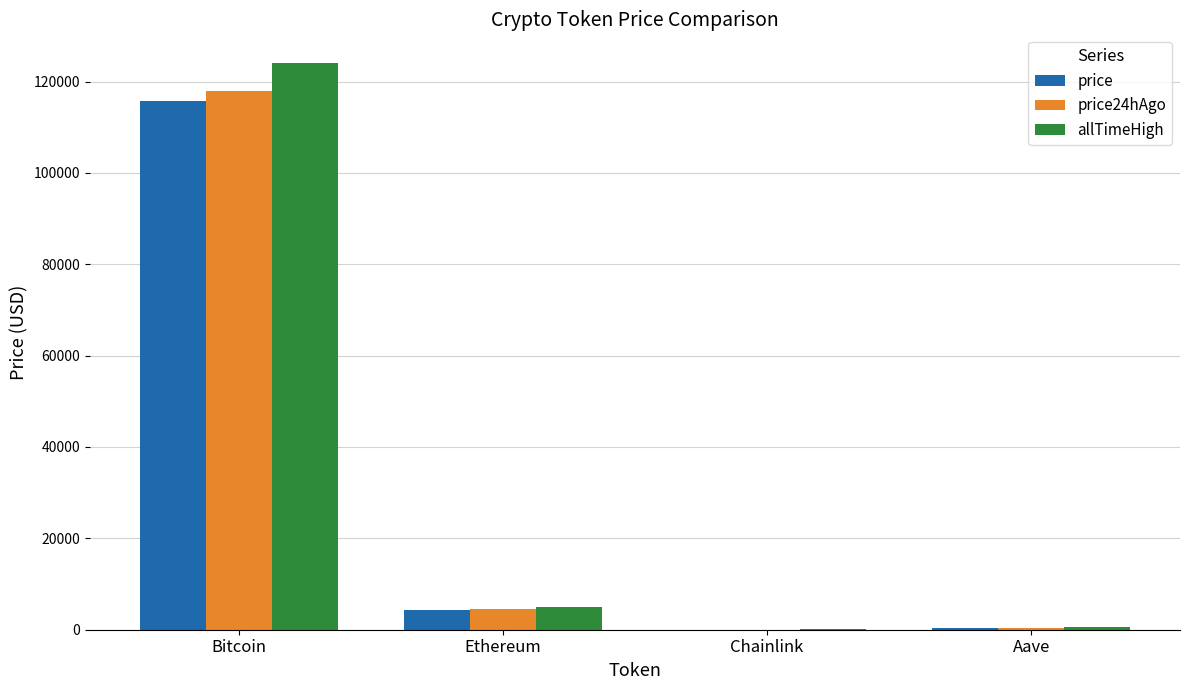

What is the highest value of the price series?

115682.0